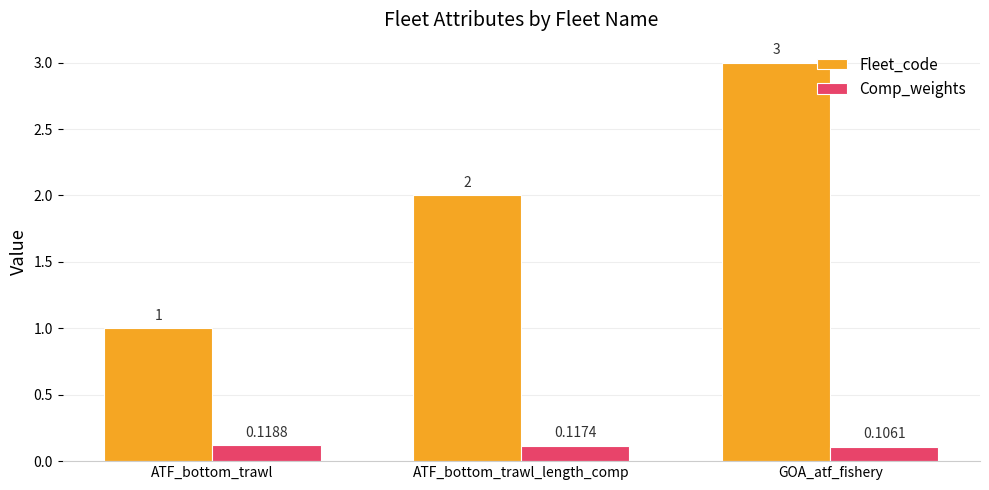

The Fleet_code series shows 2.0 at ATF_bottom_trawl_length_comp. True or false?

True